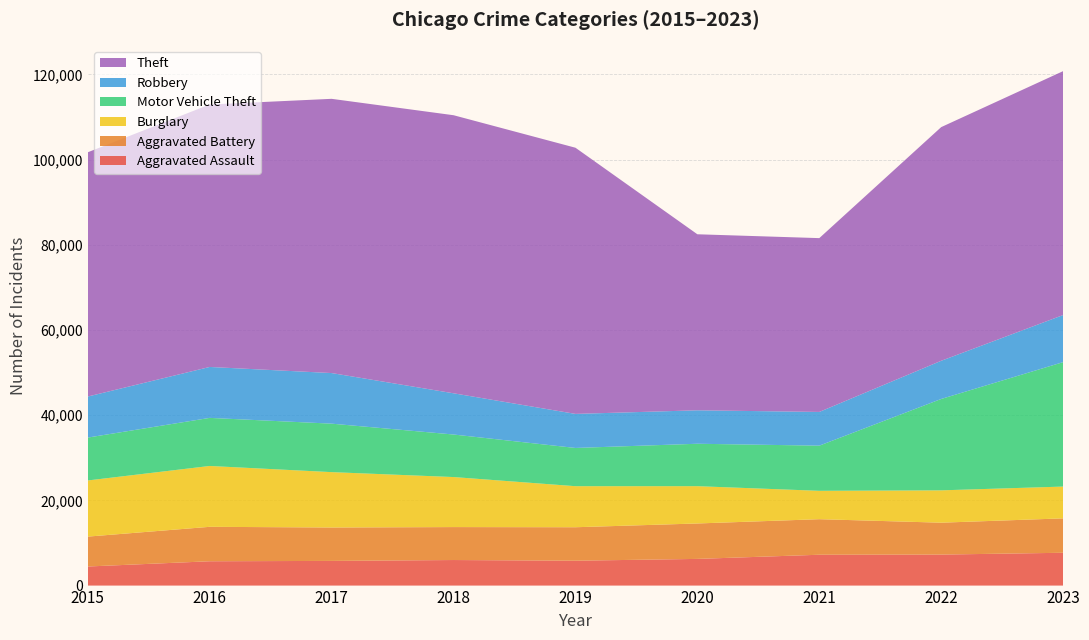

Reading left to right, what are all the values shown in this chart?

Aggravated Assault: 4480	5712	5793	6001	5841	6264	7242	7280	7706
Aggravated Battery: 7019	8086	7845	7735	7858	8319	8347	7488	8077
Burglary: 13184	14289	13001	11747	9638	8758	6662	7594	7466
Motor Vehicle Theft: 10068	11286	11380	9985	8977	9959	10602	21456	29214
Robbery: 9638	11960	11880	9681	7995	7855	7918	8963	11059
Theft: 57350	61623	64386	65288	62494	41329	40809	54865	57265